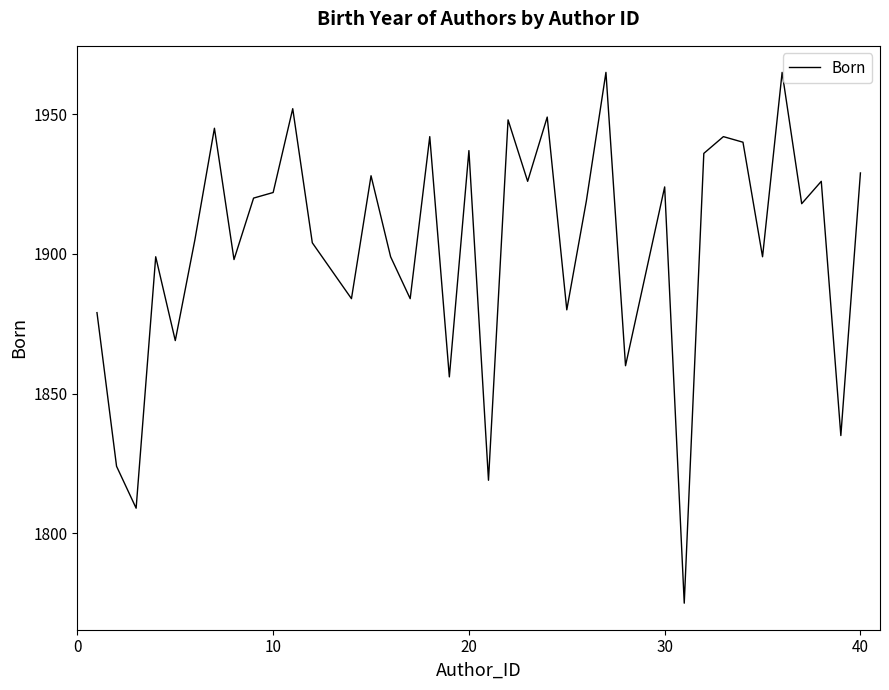

What is the difference between the maximum and minimum values?

190